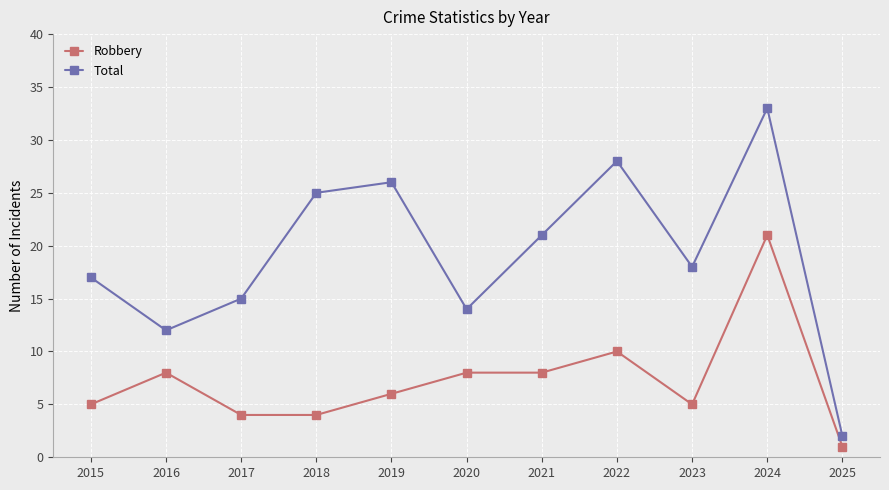

Does the chart display data point markers on the line(s)?

Yes